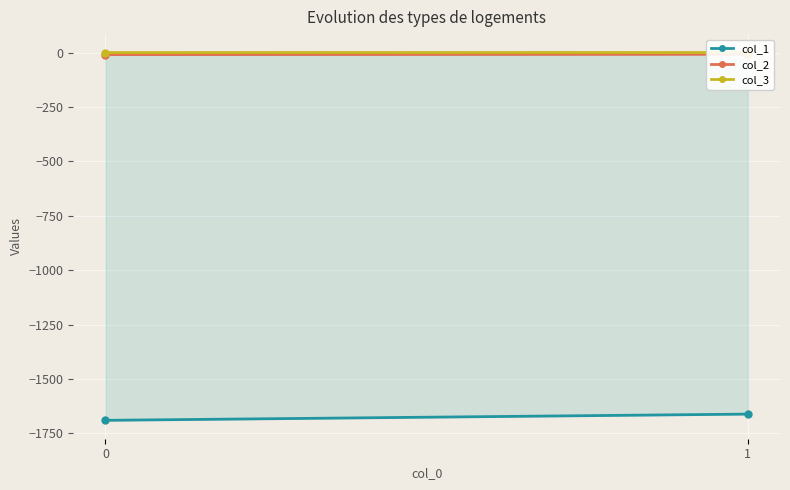

What is the value of the col_1 point at the 2nd from the left?

-1661.7